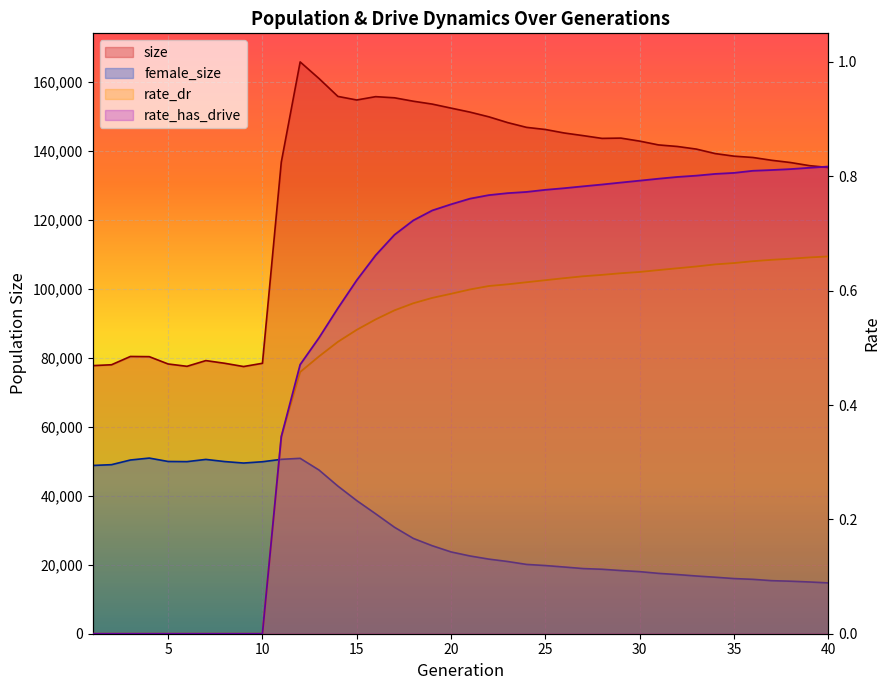

Rank the series at 22 from lowest to highest value.

rate_dr, rate_has_drive, female_size, size